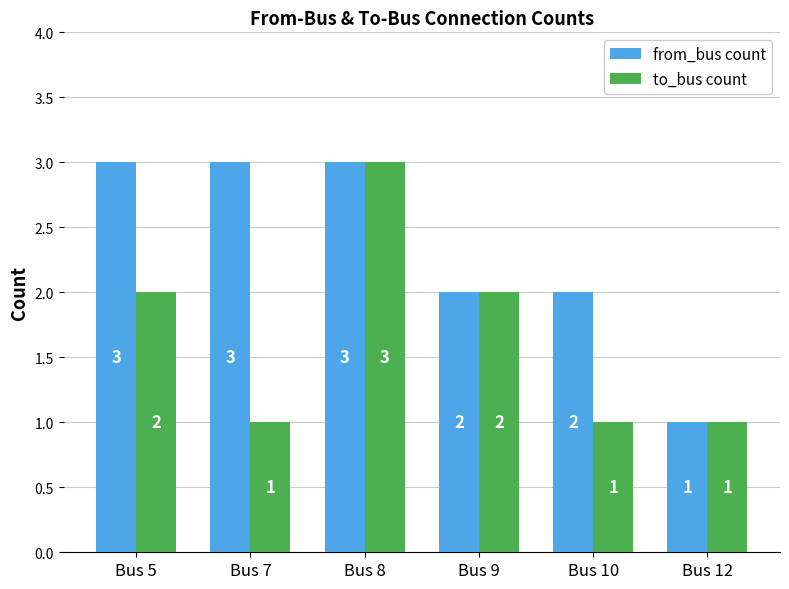

What is the maximum value shown in the chart?

3